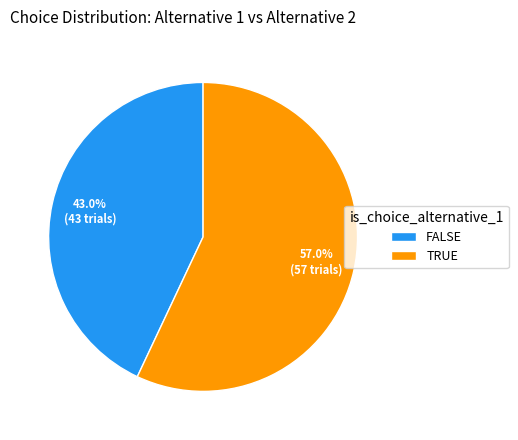

Rank the categories by value from lowest to highest.

FALSE, TRUE